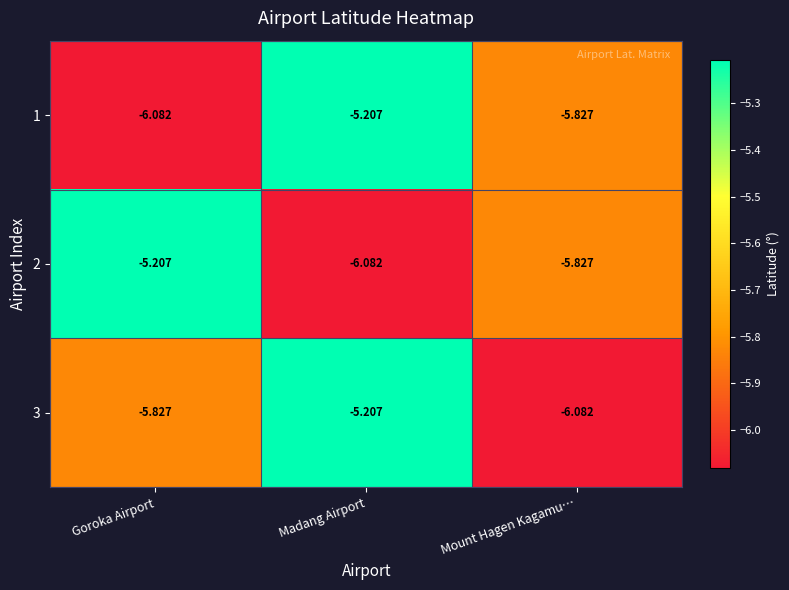

At which category is the sum across all series the highest?

Madang Airport